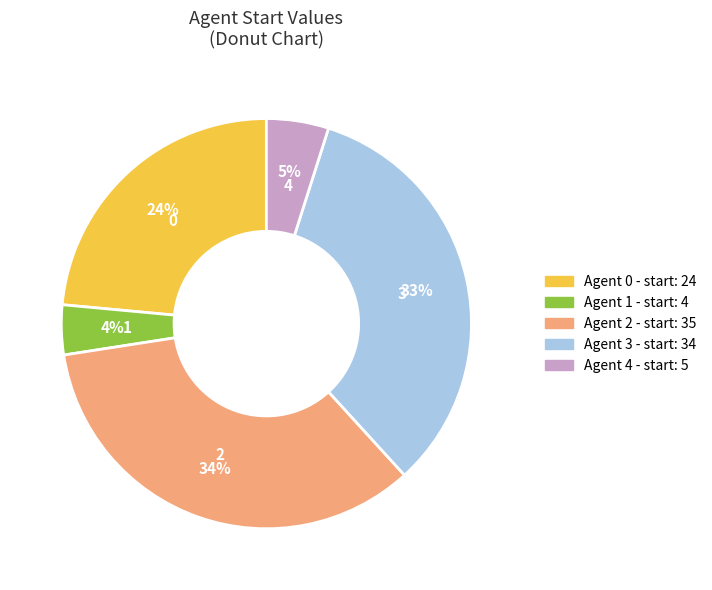

How many slices are in this pie chart?

5